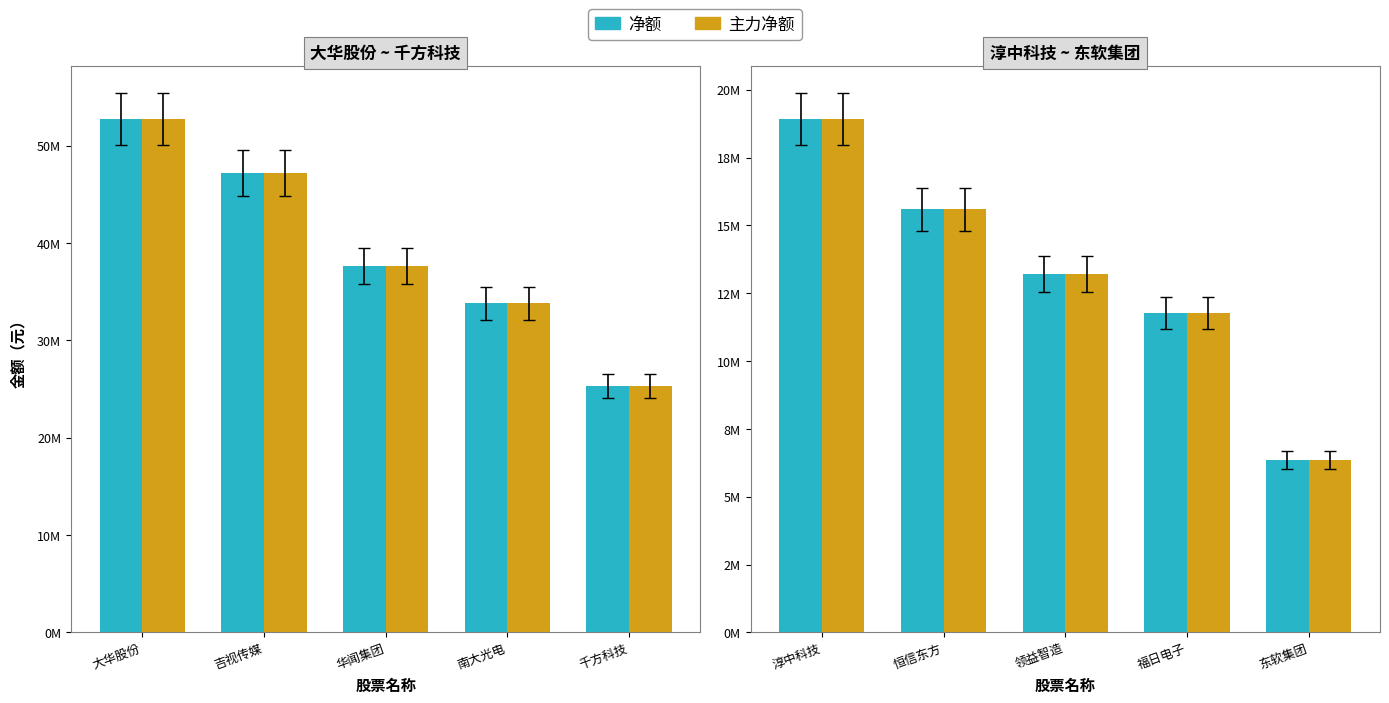

At 淳中科技, list the series in order from smallest to largest.

净额, 主力净额